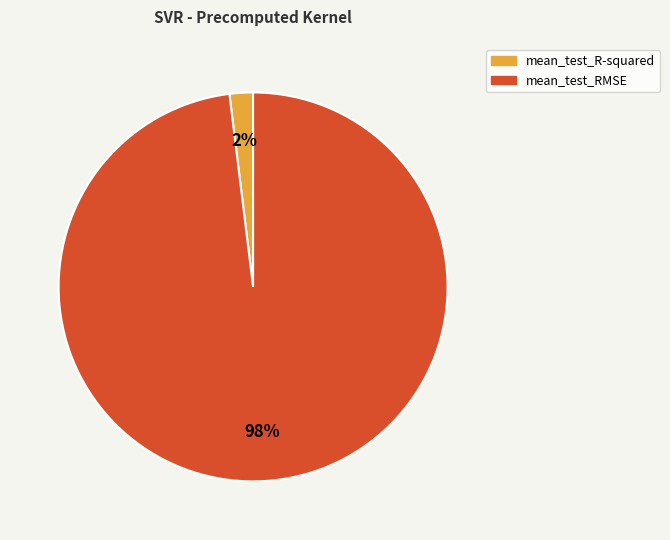

Rank the categories by value from highest to lowest.

mean_test_RMSE, mean_test_R-squared